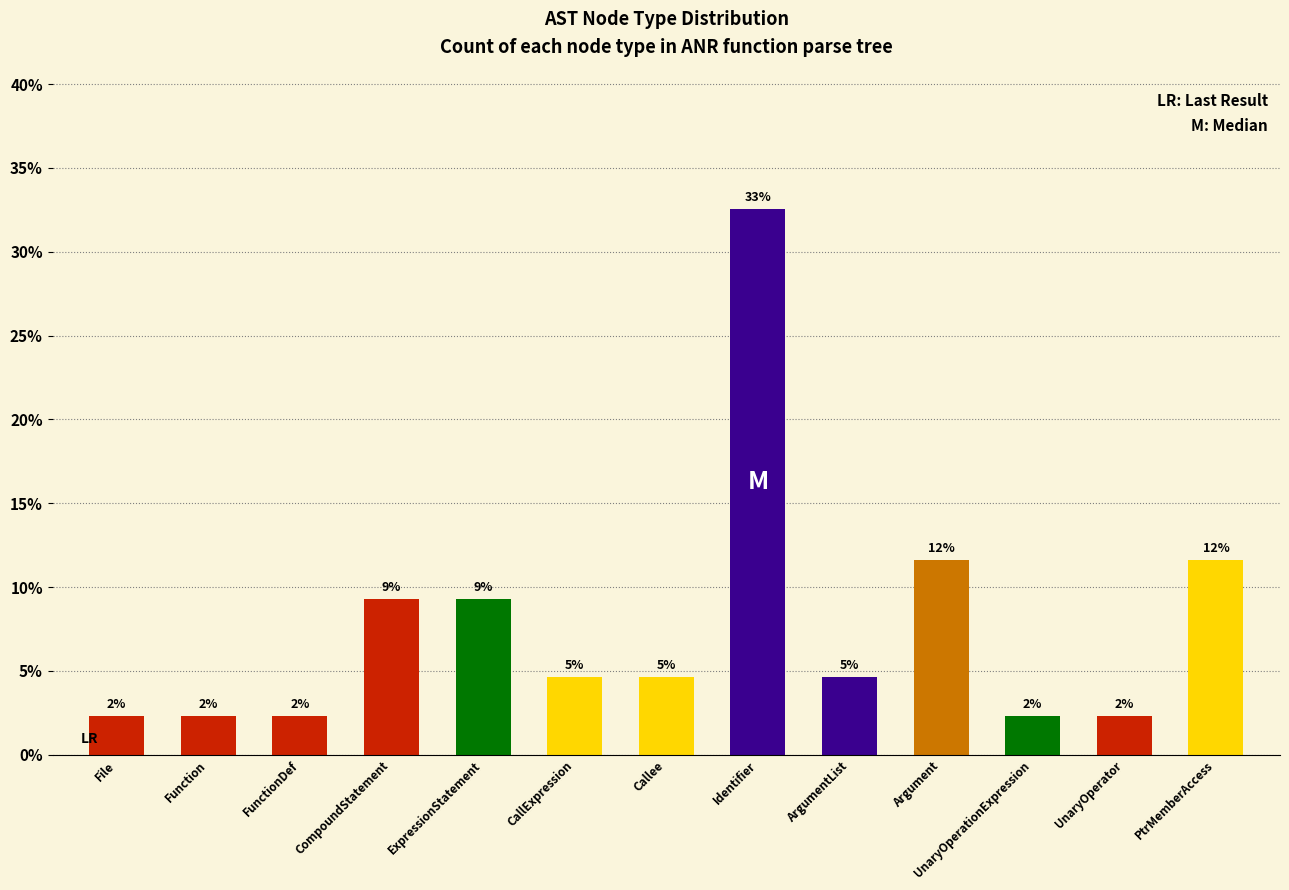

What is the sum of all values?

100.0